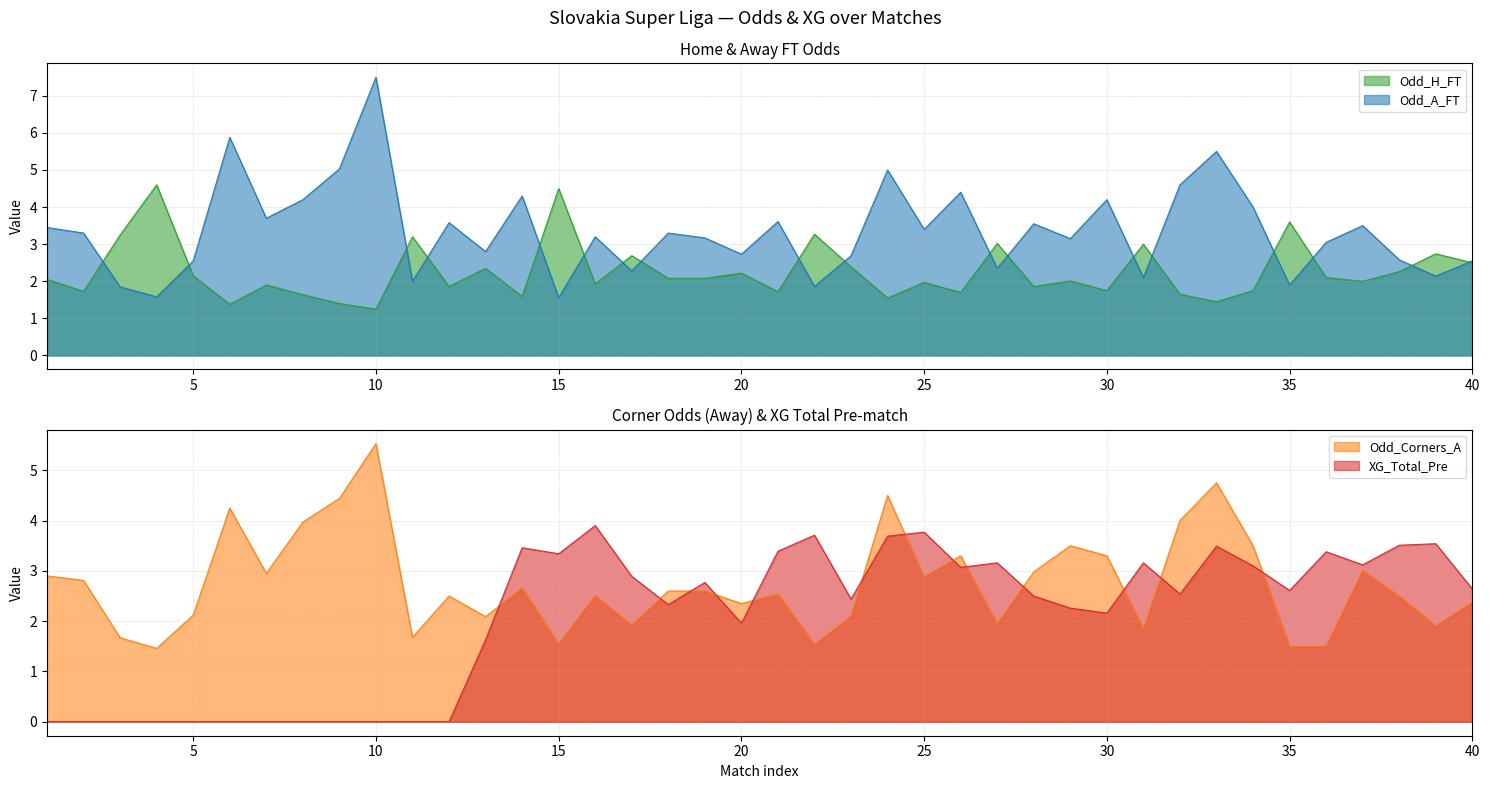

True or false: Odd_A_FT has a value of 1.1 at 25.

False